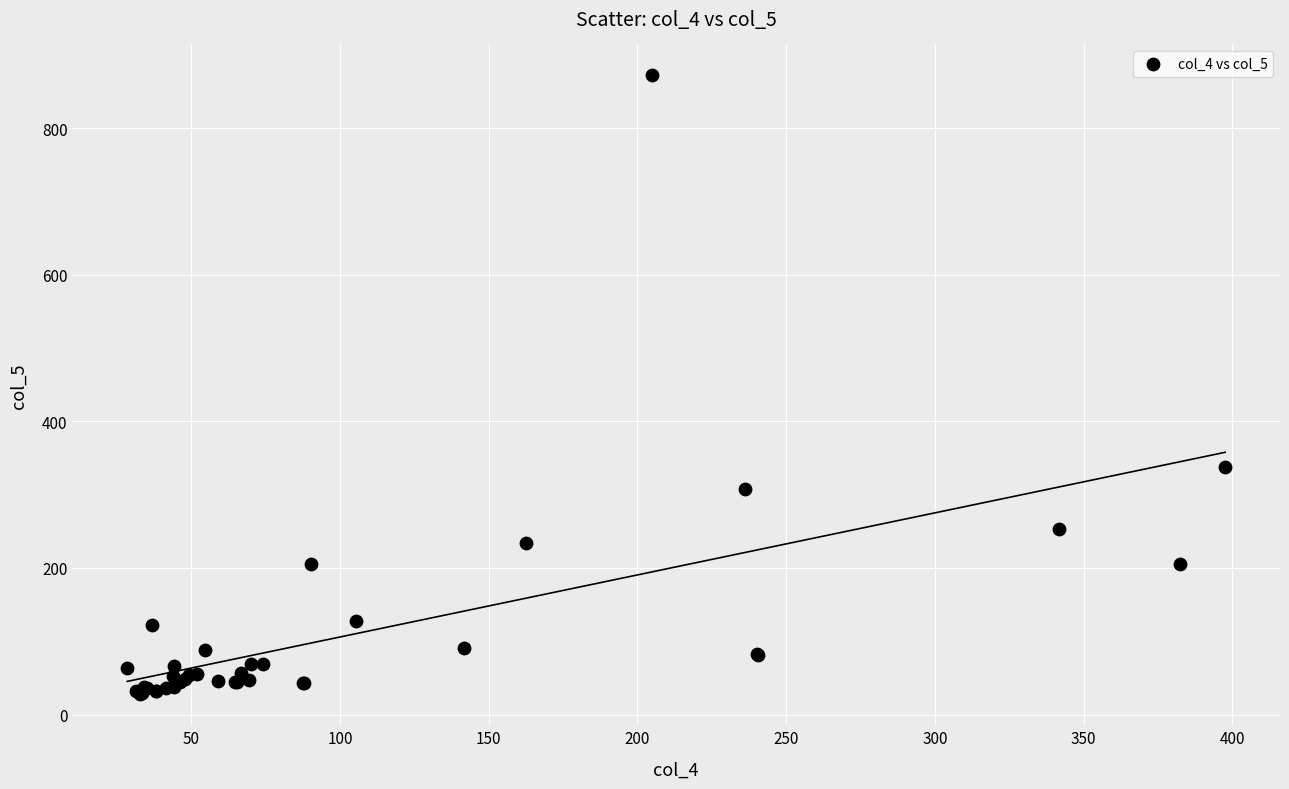

What Y value in the scatter plot is closest to 449?

337.4